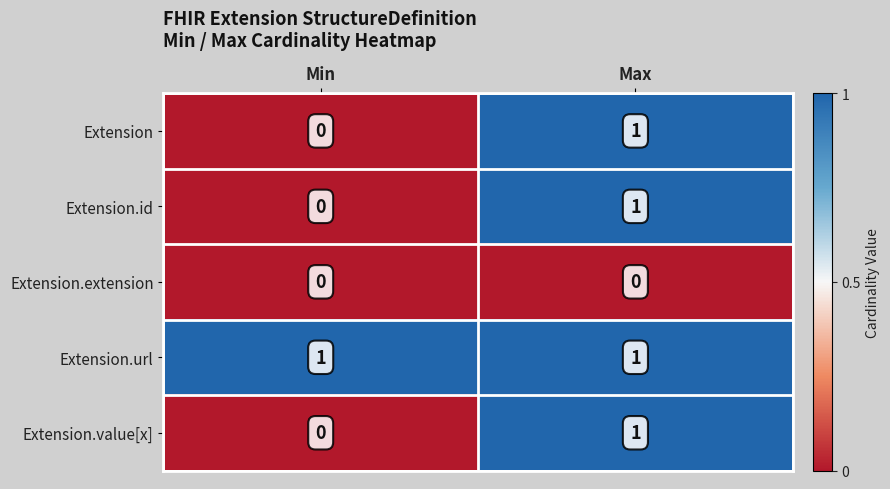

Which category has the lowest value in the Extension.id series?

Min